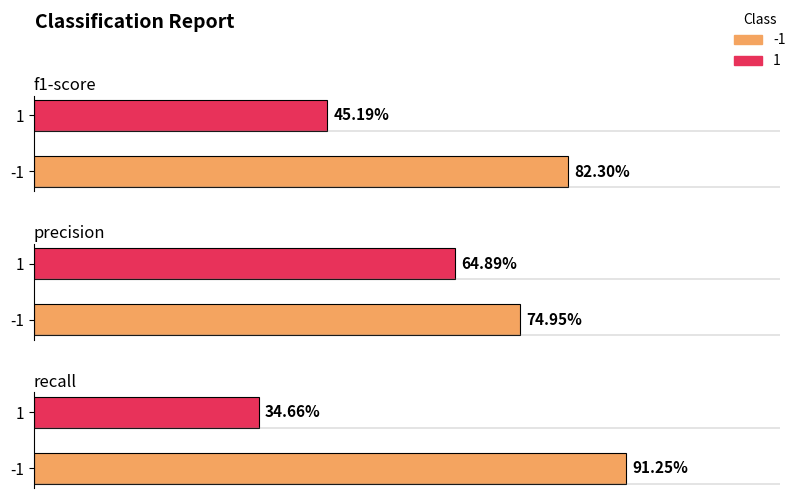

Are the bars grouped side by side (vs. stacked)?

Yes